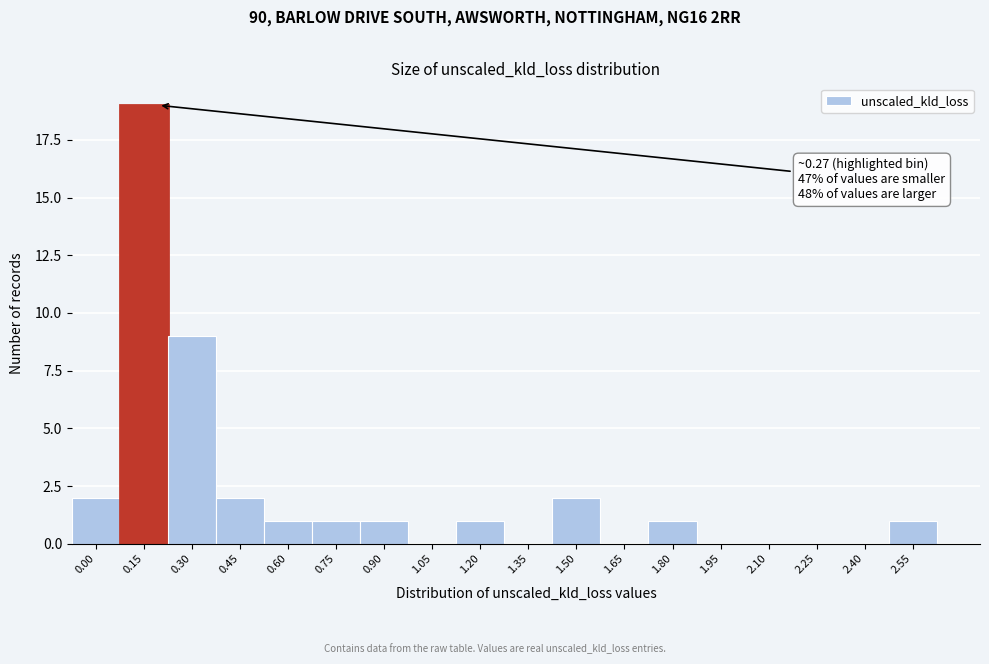

Reading left to right, transcribe all the data shown in this chart.

0.00=2	0.15=19	0.30=9	0.45=2	0.60=1	0.75=1	0.90=1	1.05=0	1.20=1	1.35=0	1.50=2	1.65=0	1.80=1	1.95=0	2.10=0	2.25=0	2.40=0	2.55=1